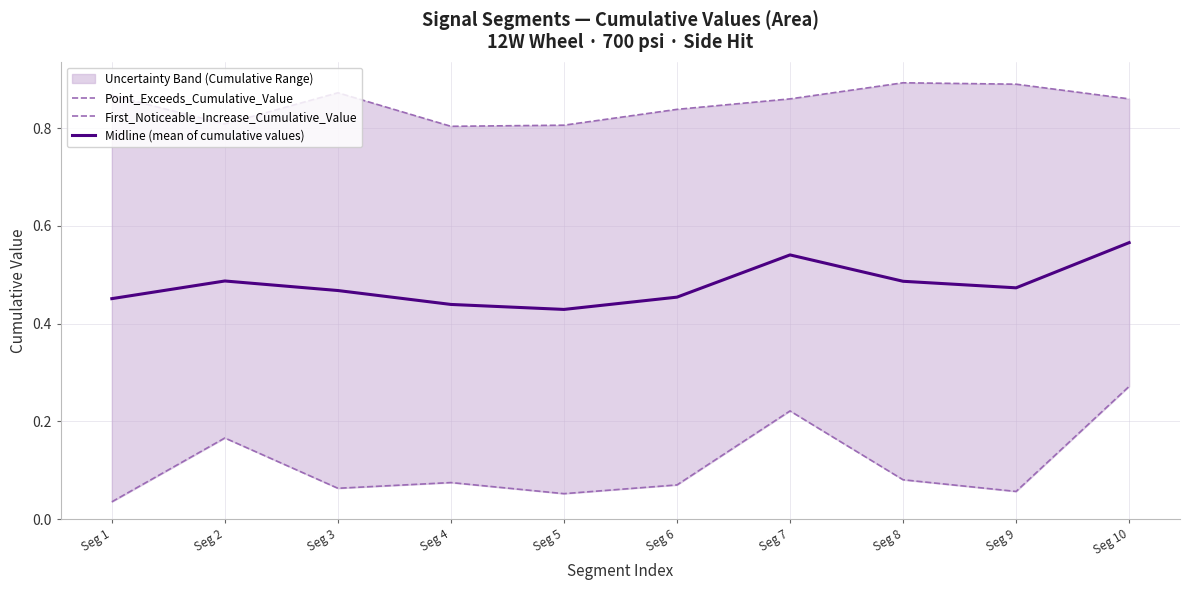

True or false: Midline (mean of cumulative values) and Point_Exceeds_Cumulative_Value intersect in this chart.

False